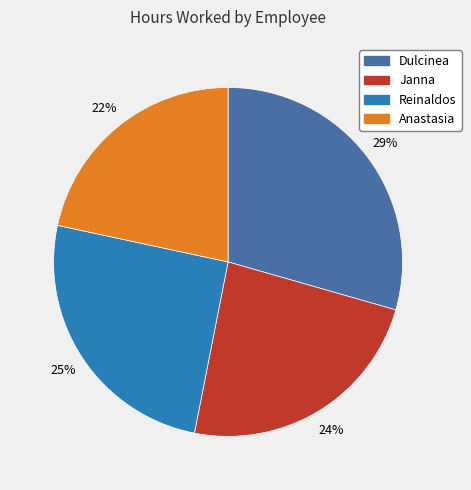

To the nearest percent, what percentage of the pie is Dulcinea?

29%